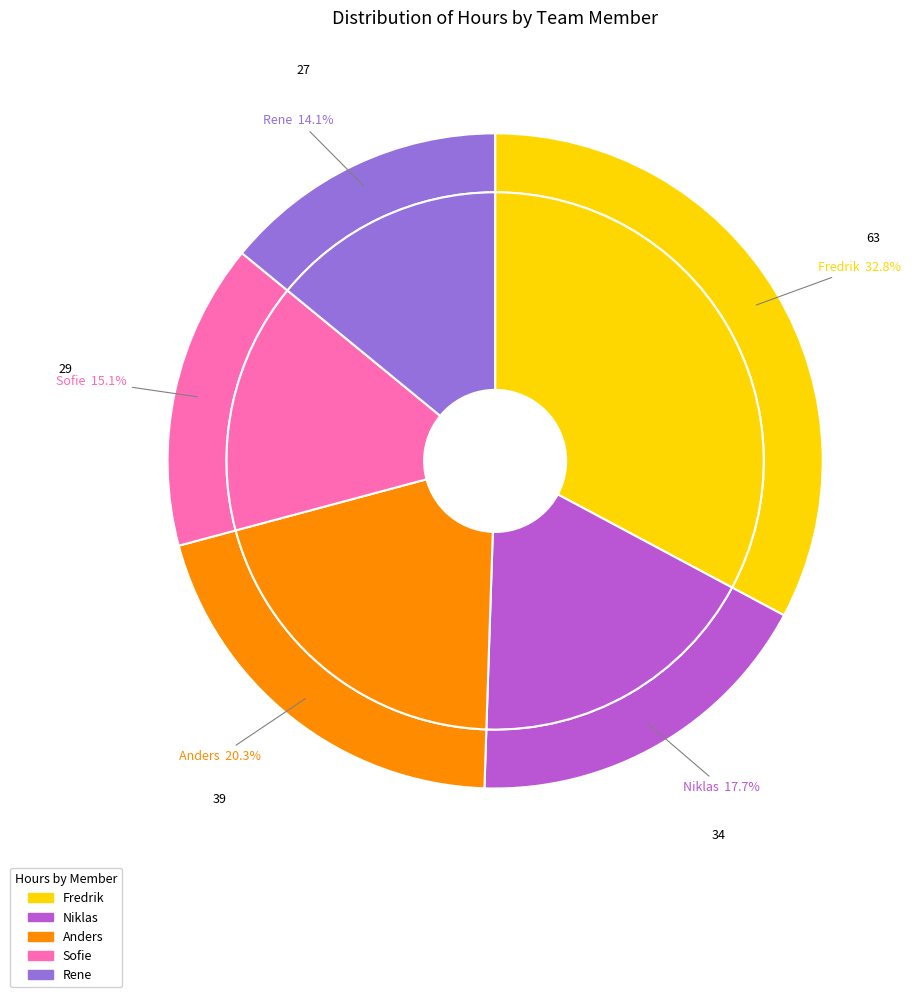

What is the change in value from Fredrik to Niklas?

-29